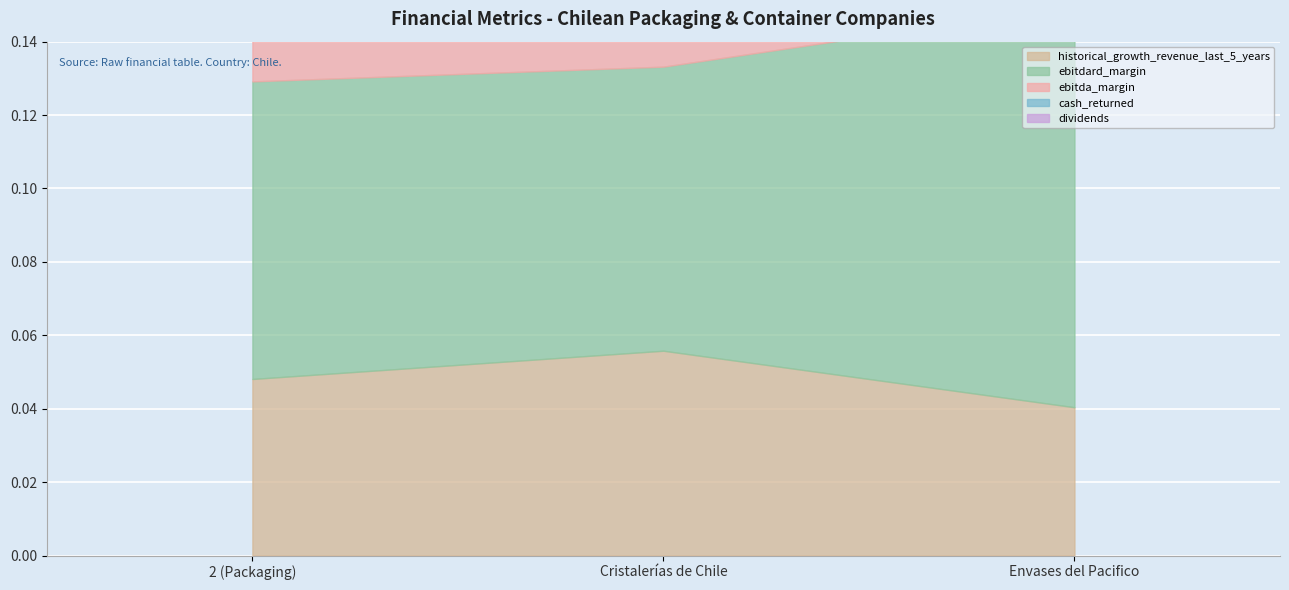

At which label is ebitda_margin closest to 0?

Cristalerías de Chile